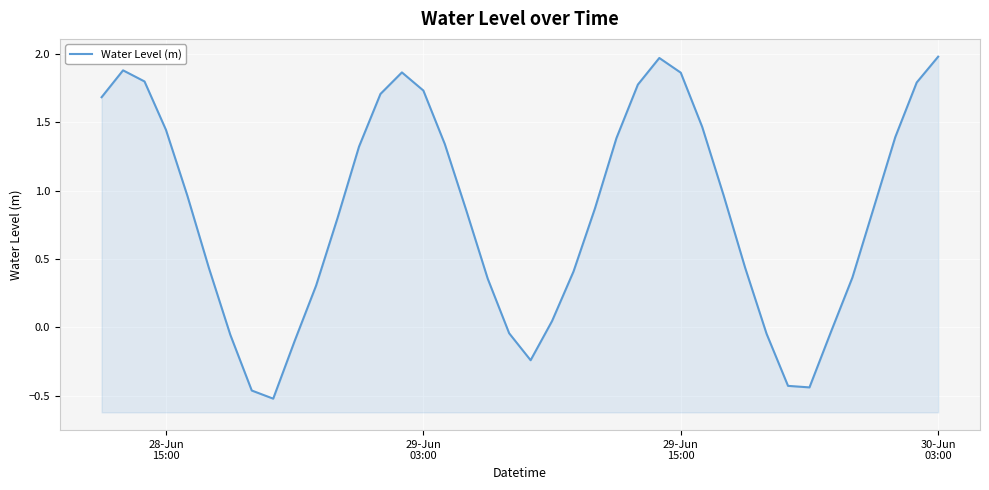

What is the smallest value displayed?

-0.5